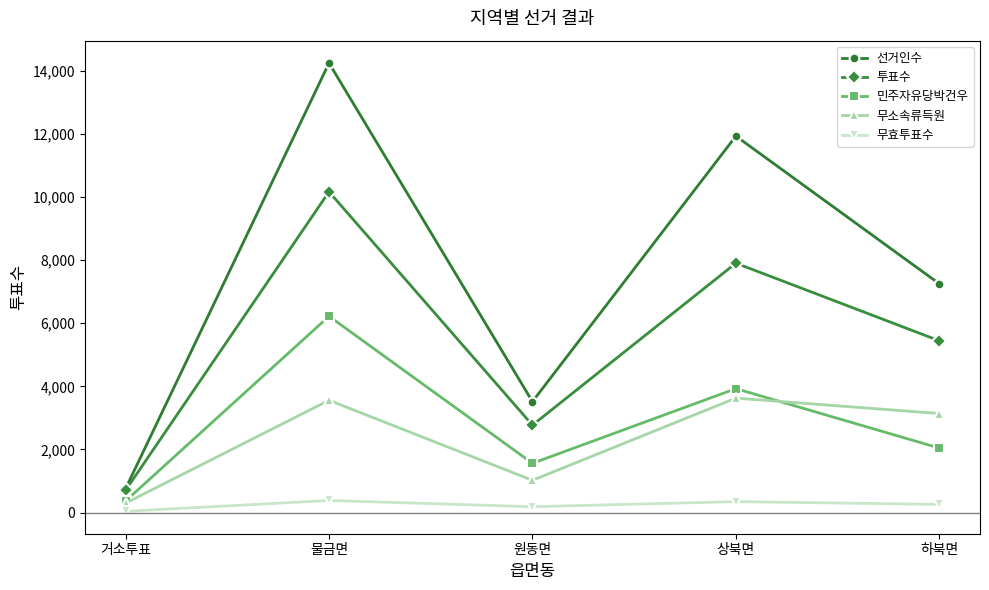

Rank the series by their maximum value, from lowest to highest.

무효투표수, 무소속류득원, 민주자유당박건우, 투표수, 선거인수